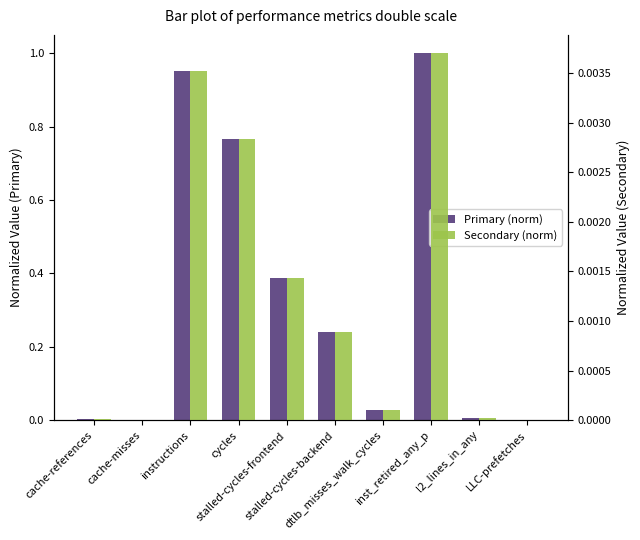

Rank the categories by Secondary (norm) value from highest to lowest.

inst_retired_any_p, instructions, cycles, stalled-cycles-frontend, stalled-cycles-backend, dtlb_misses_walk_cycles, l2_lines_in_any, cache-references, cache-misses, LLC-prefetches